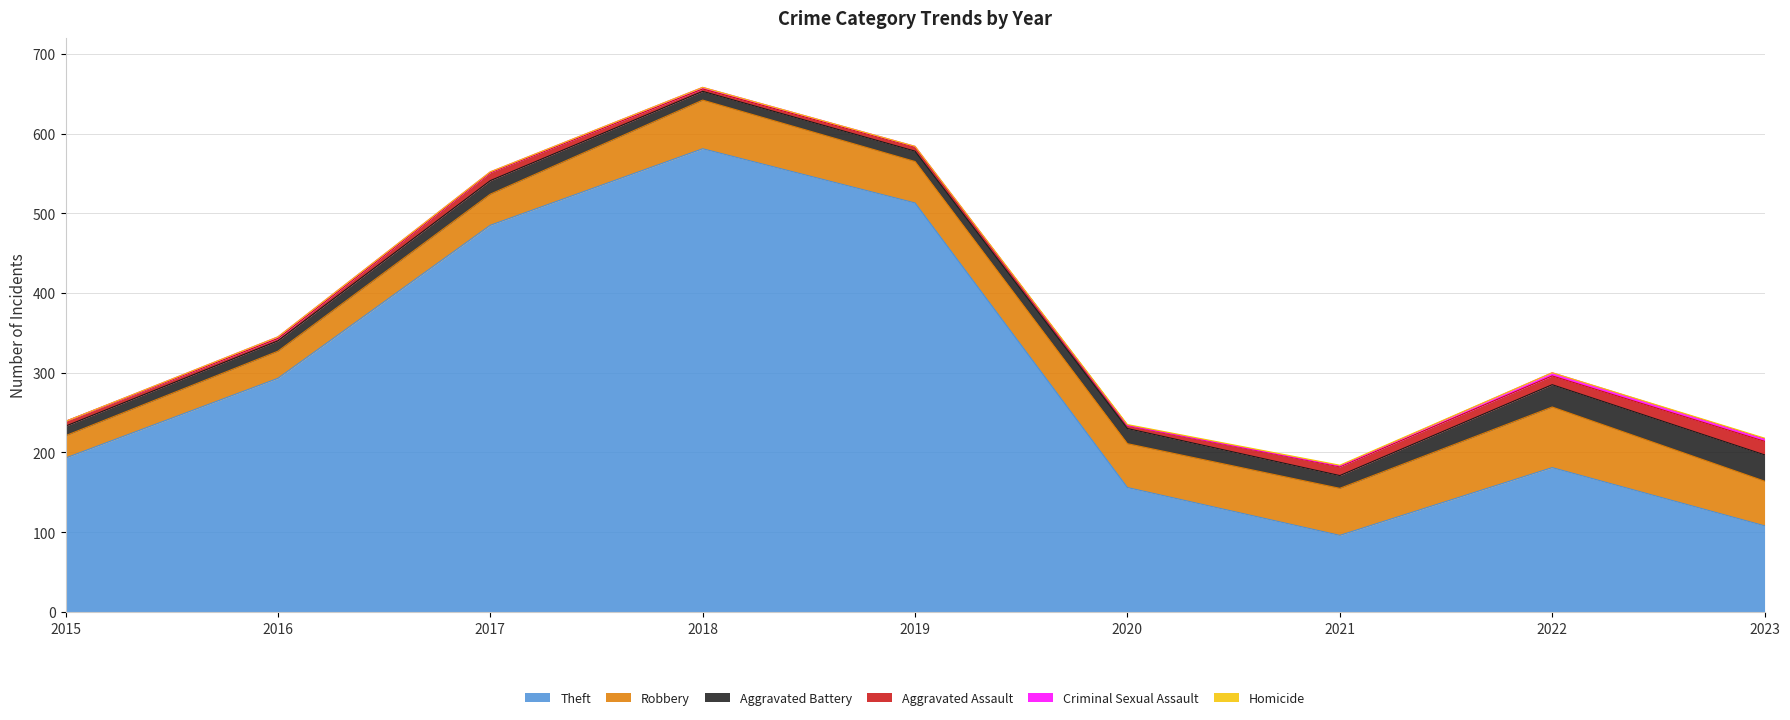

What is the total value across all series at 2017?

552